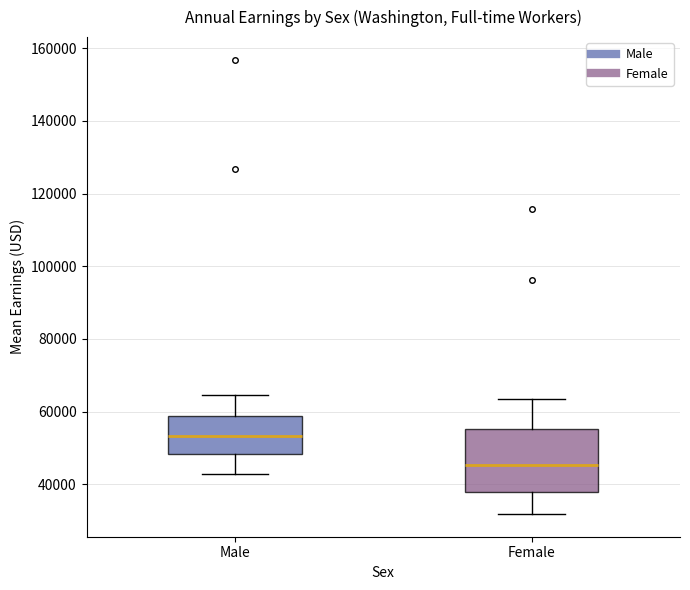

Where does the lower whisker of the box for Male end on the y-axis? The values are not printed on the chart, so give them approximately, as read against the axis.

42000